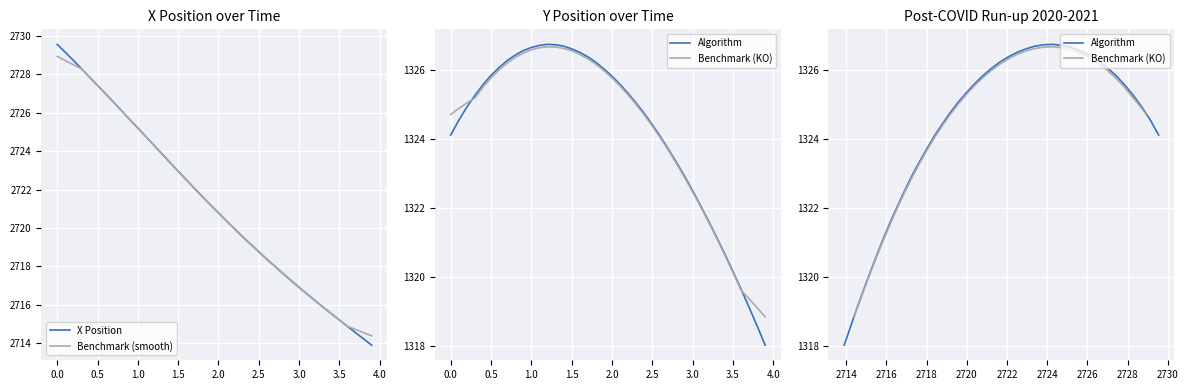

What is the difference between the maximum and minimum values in the Benchmark (KO) series?

7.8